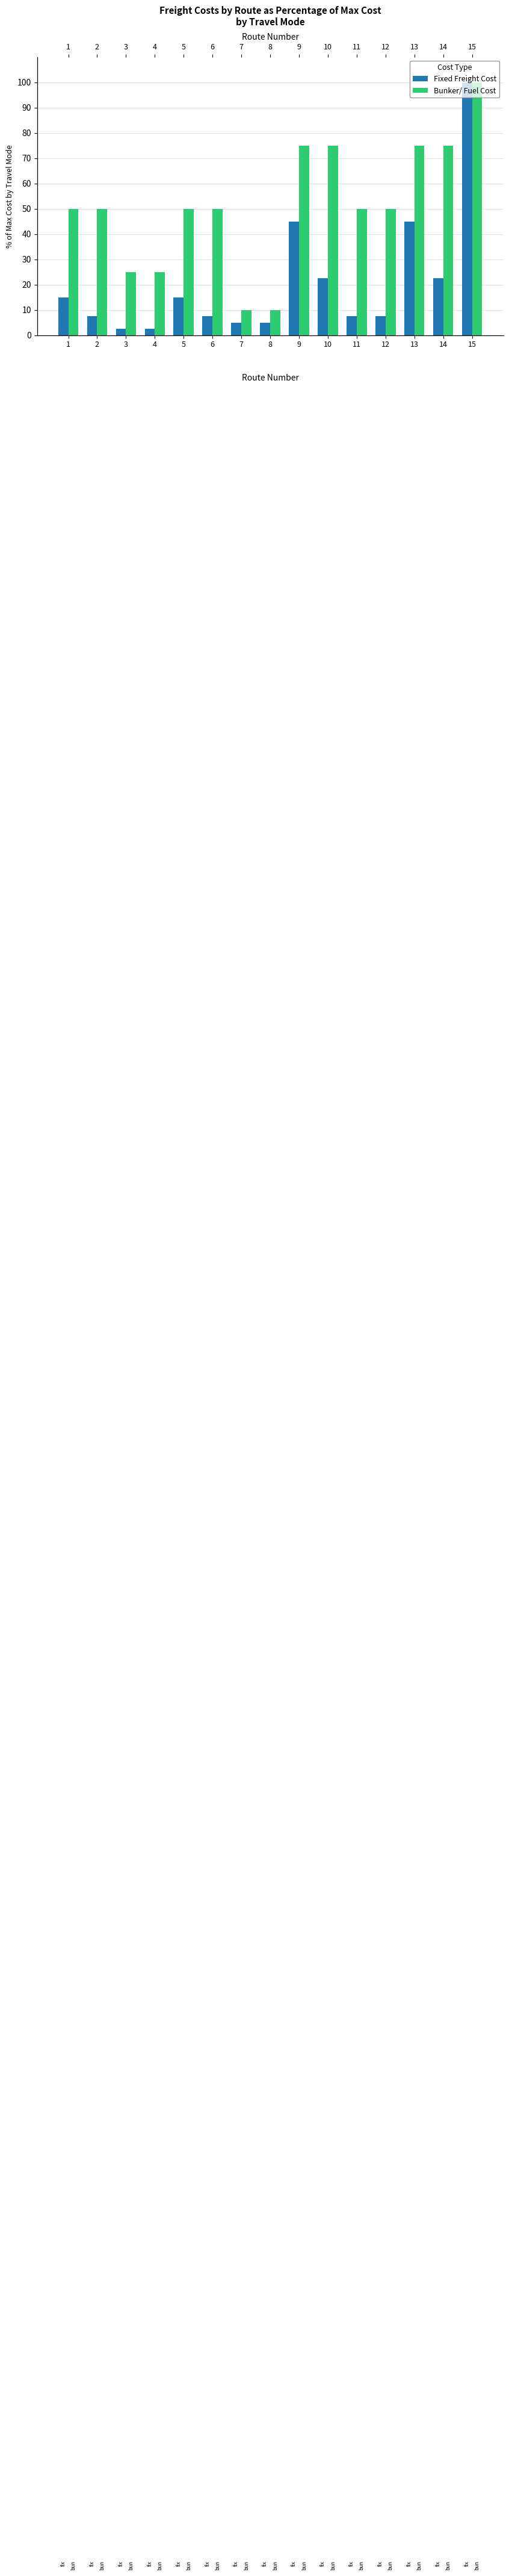

What is the spread (max minus min) of values at 5?

35.0